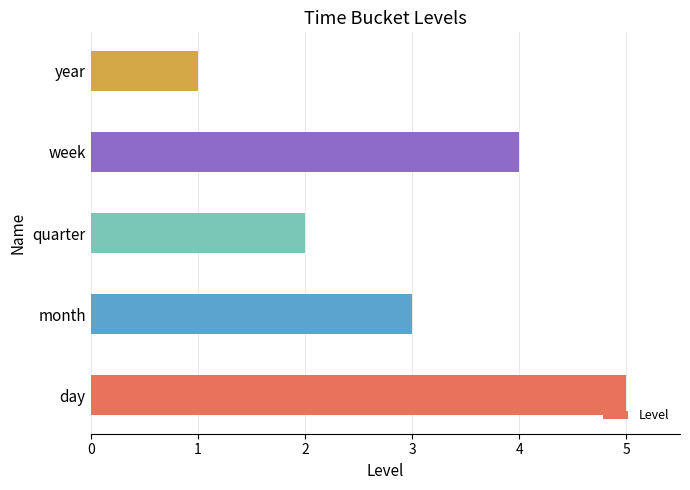

List the labels in order of value, largest first.

day, week, month, quarter, year